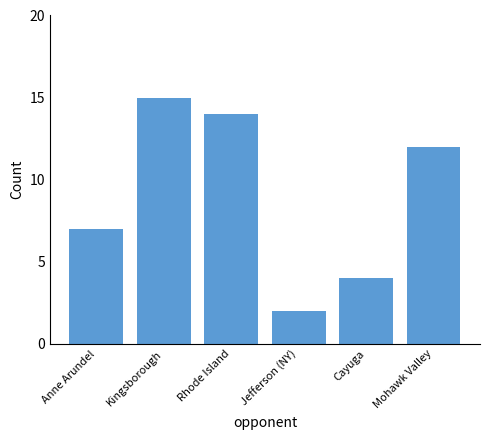

At which label does the data first exceed 12?

Kingsborough